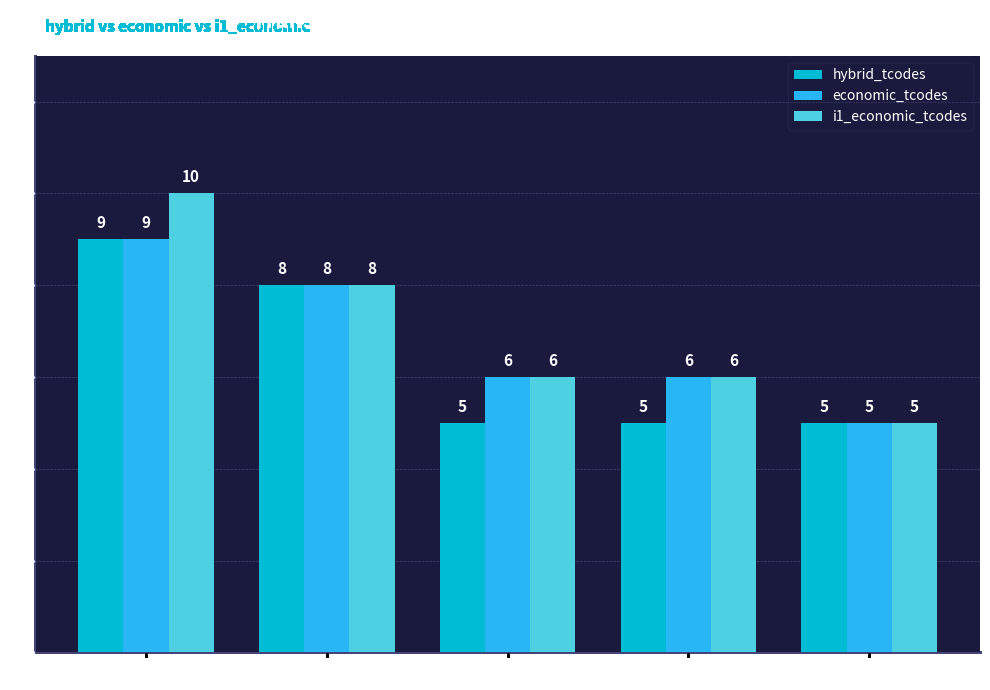

What position from the right is RGDP?

4